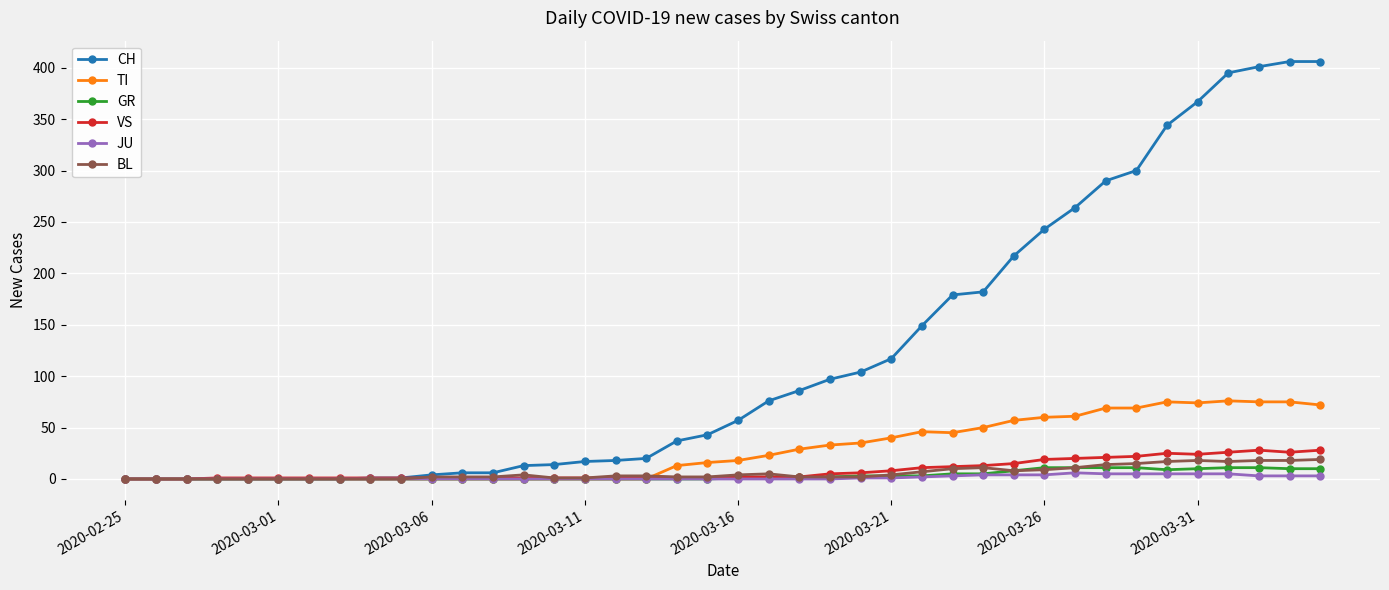

What is the greatest value displayed?

406